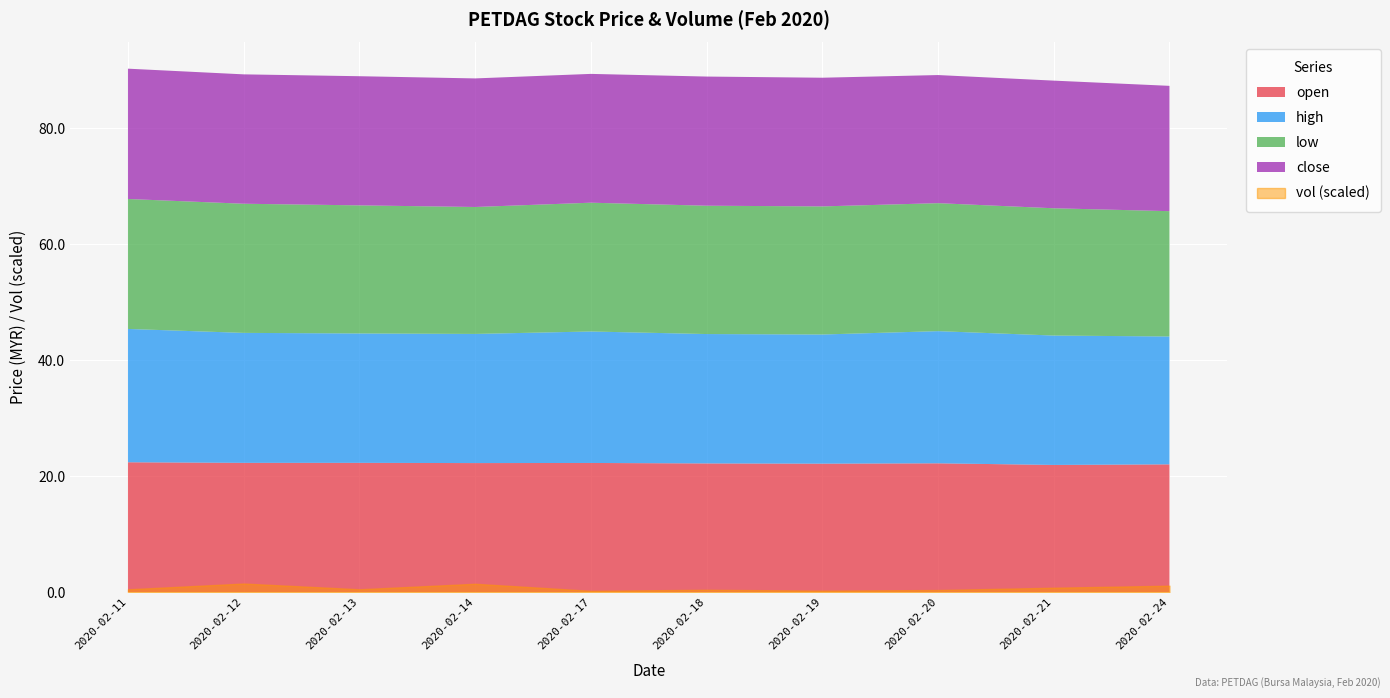

What is the average value of the open series?

22.2